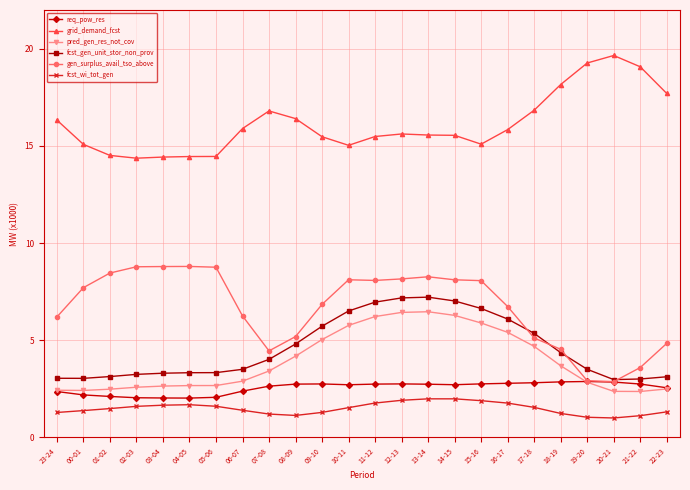

In req_pow_res, how many points are lower than both neighbors (excluding endpoints)?

3